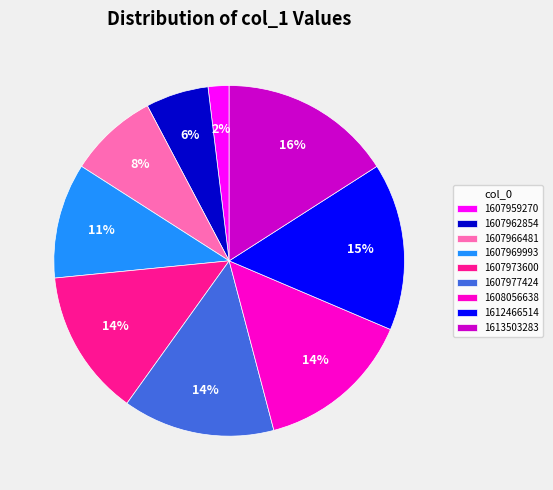

To the nearest percent, what portion does 1608056638 represent?

14%